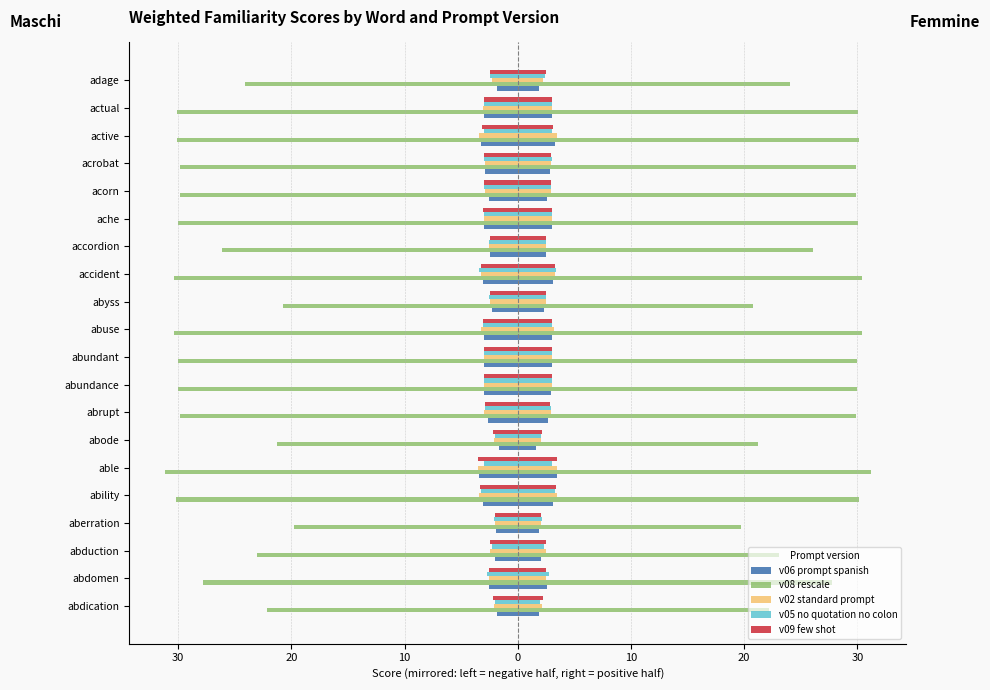

How many groups of bars are there?

20